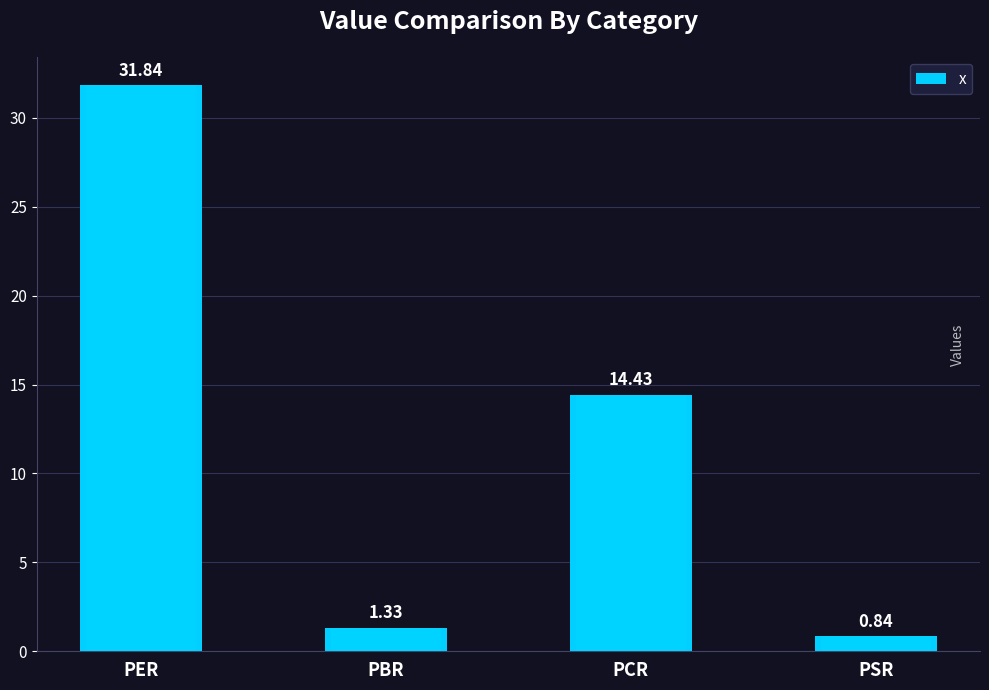

What is the difference between the second highest and minimum values?

13.6